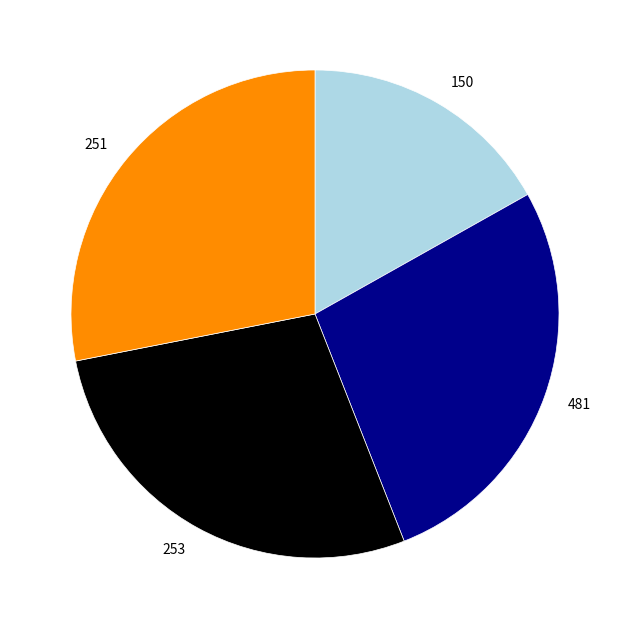

Is it true that 481 is 27% of the pie?

True